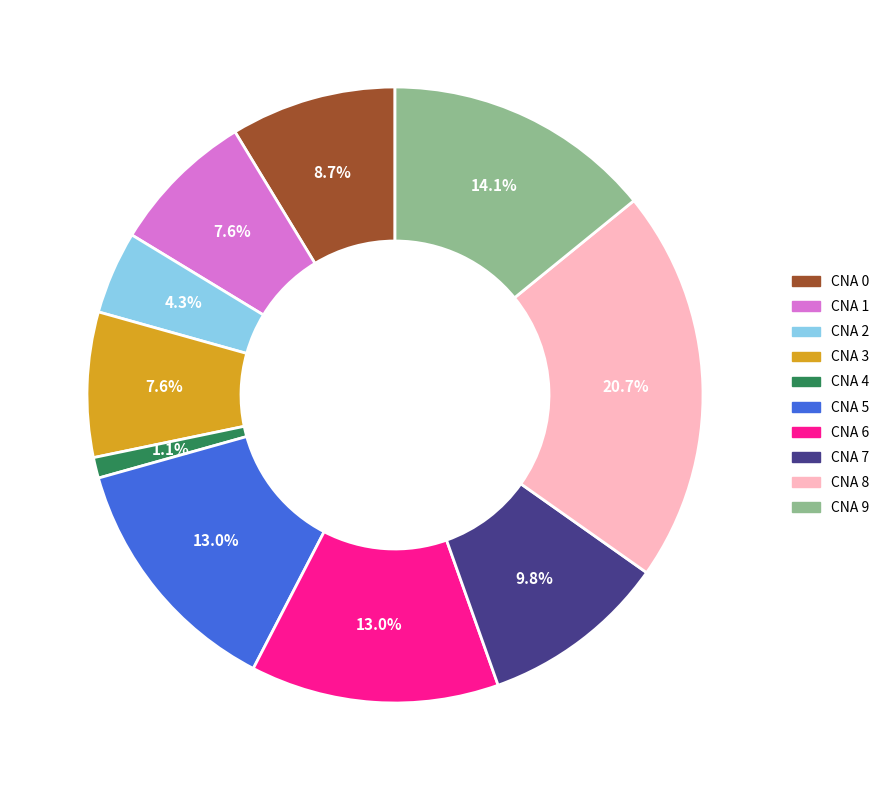

To the nearest percent, what is the average slice percentage?

10%